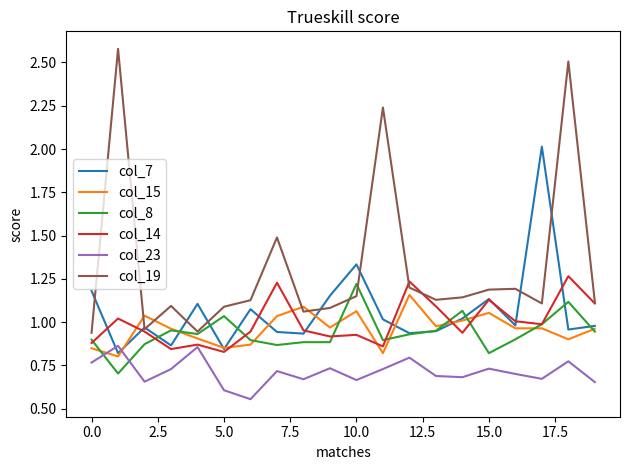

Which series has the largest total across all categories?

col_19